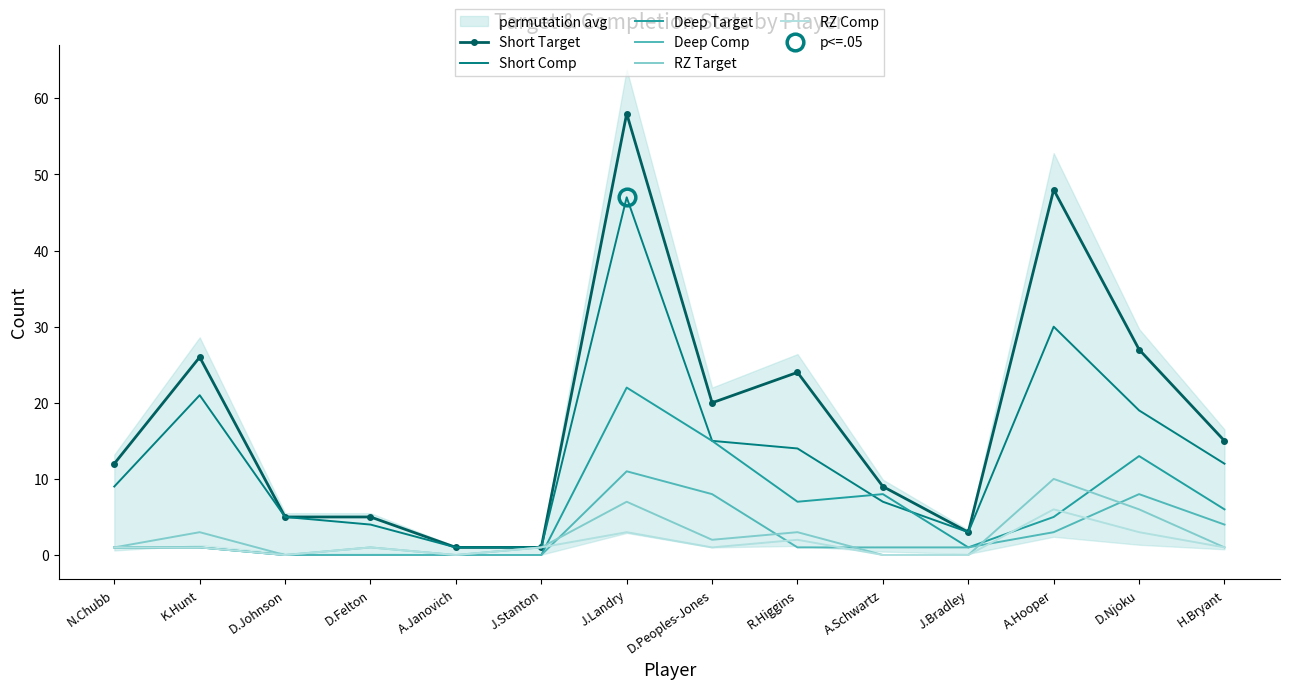

What is the spread (max minus min) of values at K.Hunt?

25